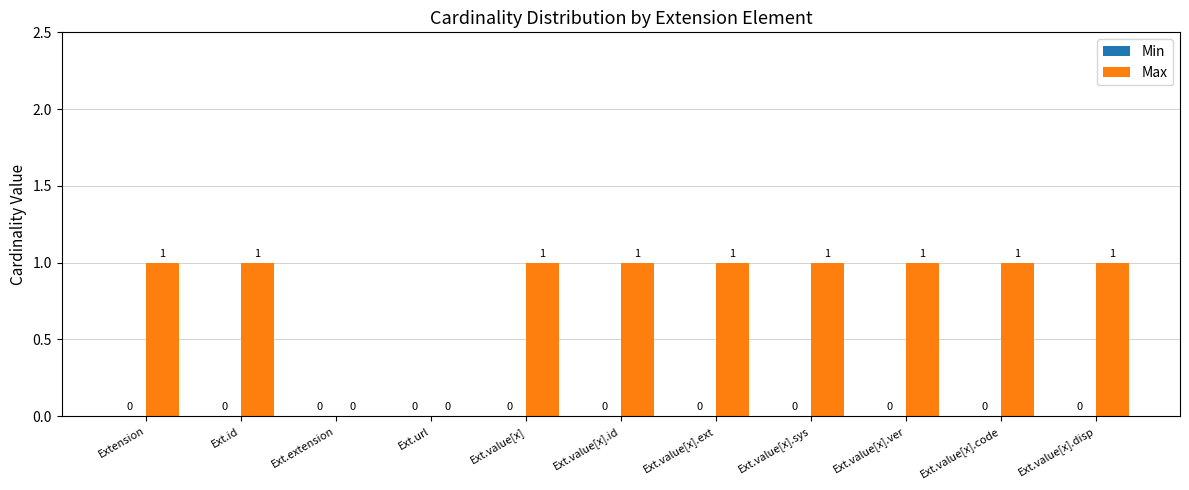

Reading left to right, what are all the values shown in this chart?

Extension=1	Ext.id=1	Ext.extension=0	Ext.url=0	Ext.value[x]=1	Ext.value[x].id=1	Ext.value[x].ext=1	Ext.value[x].sys=1	Ext.value[x].ver=1	Ext.value[x].code=1	Ext.value[x].disp=1